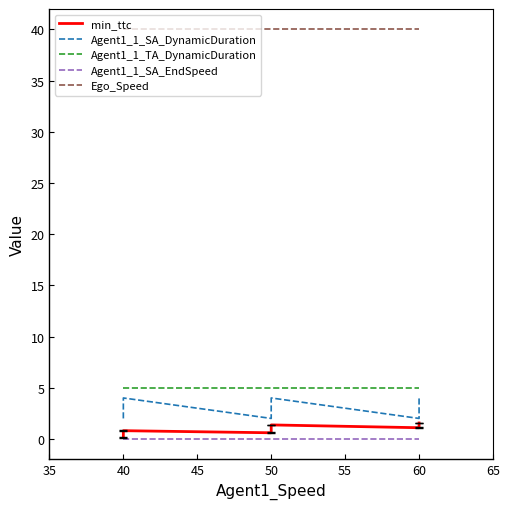

Which series has the widest spread of values?

Agent1_1_SA_DynamicDuration